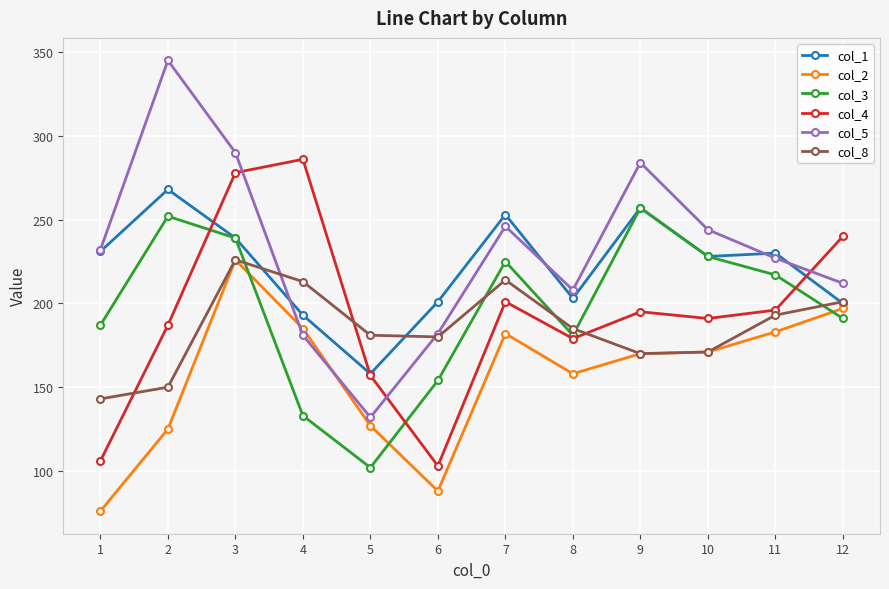

What is the maximum value shown in the chart?

345